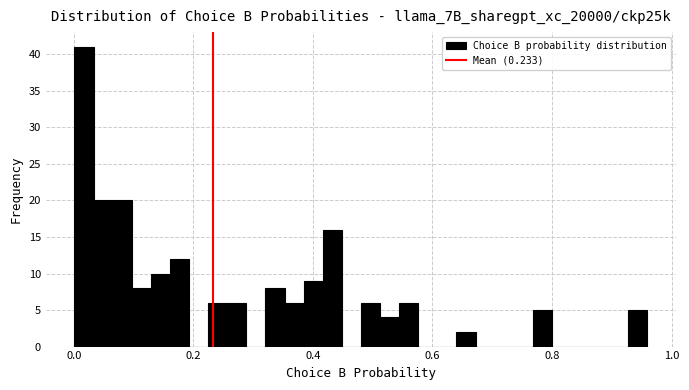

Around what value on the x-axis is the tallest bar? Give the approximate position of its centre, as read against the axis.

0.02